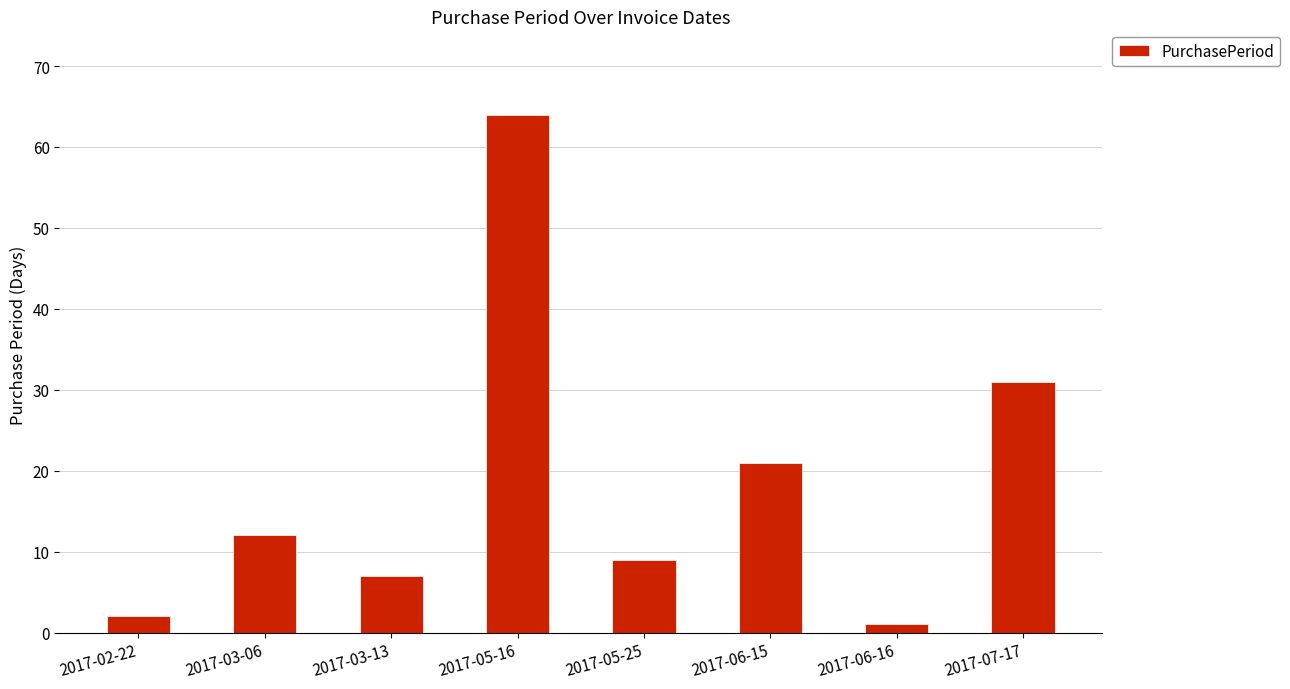

The chart shows a value of 21 at 2017-06-15. True or false?

True